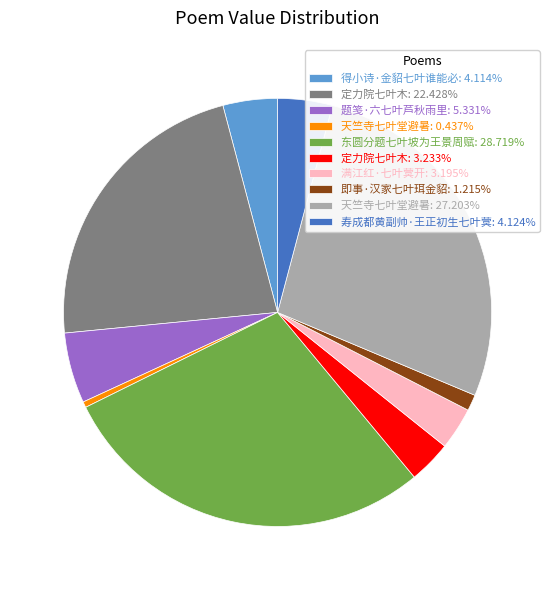

Count the number of slices in the pie.

10